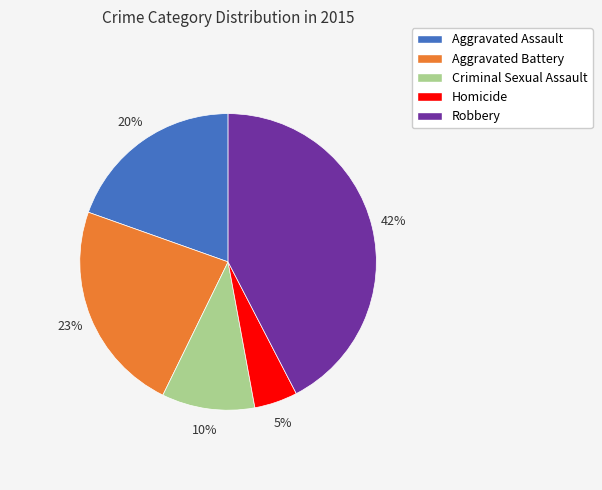

Which category has the smallest portion of the pie?

Homicide